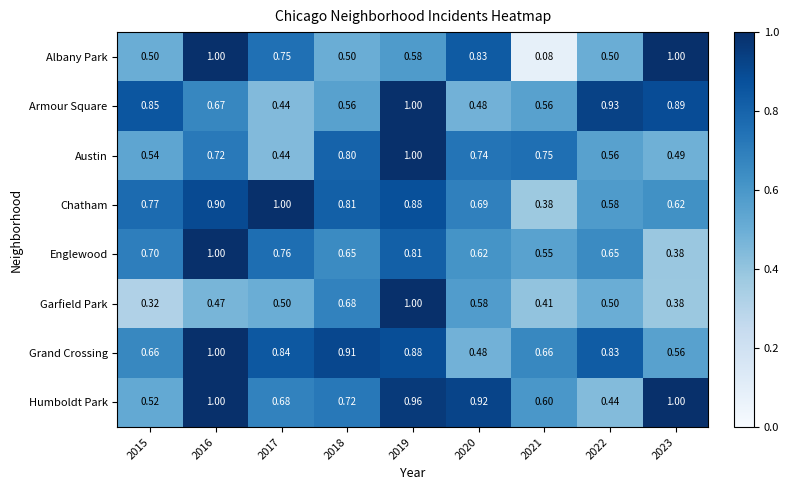

Between 2020 and 2023, which series saw the biggest shift?

Armour Square